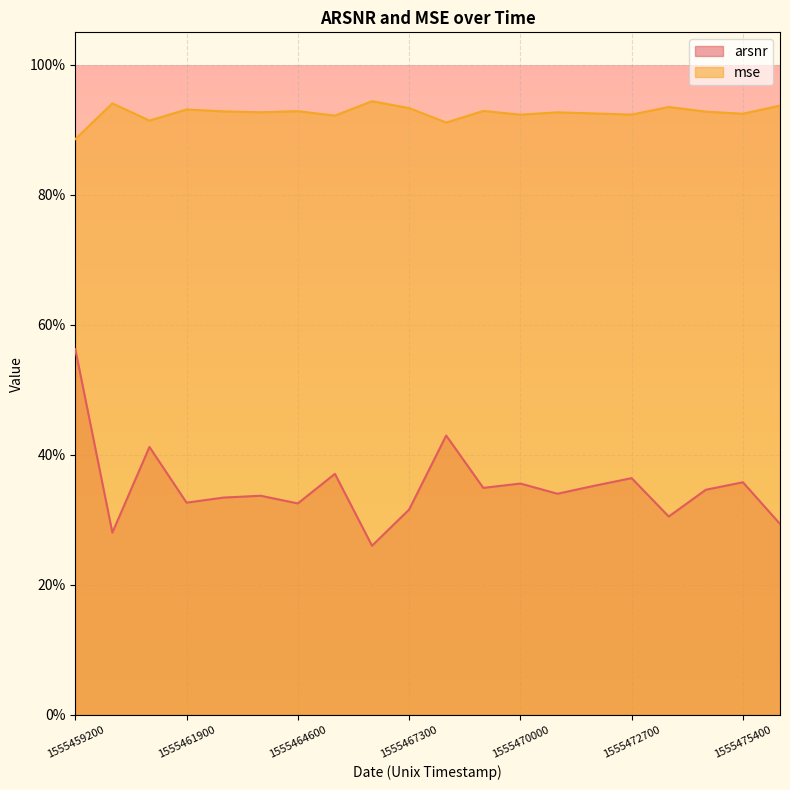

Reading left to right, list all the values displayed in this chart.

arsnr: 1555459200=0.6	1555460100=0.3	1555461000=0.4	1555461900=0.3	1555462800=0.3	1555463700=0.3	1555464600=0.3	1555465500=0.4	1555466400=0.3	1555467300=0.3	1555468200=0.4	1555469100=0.3	1555470000=0.4	1555470900=0.3	1555471800=0.4	1555472700=0.4	1555473600=0.3	1555474500=0.3	1555475400=0.4	1555476300=0.3
mse: 1555459200=0.9	1555460100=0.9	1555461000=0.9	1555461900=0.9	1555462800=0.9	1555463700=0.9	1555464600=0.9	1555465500=0.9	1555466400=0.9	1555467300=0.9	1555468200=0.9	1555469100=0.9	1555470000=0.9	1555470900=0.9	1555471800=0.9	1555472700=0.9	1555473600=0.9	1555474500=0.9	1555475400=0.9	1555476300=0.9